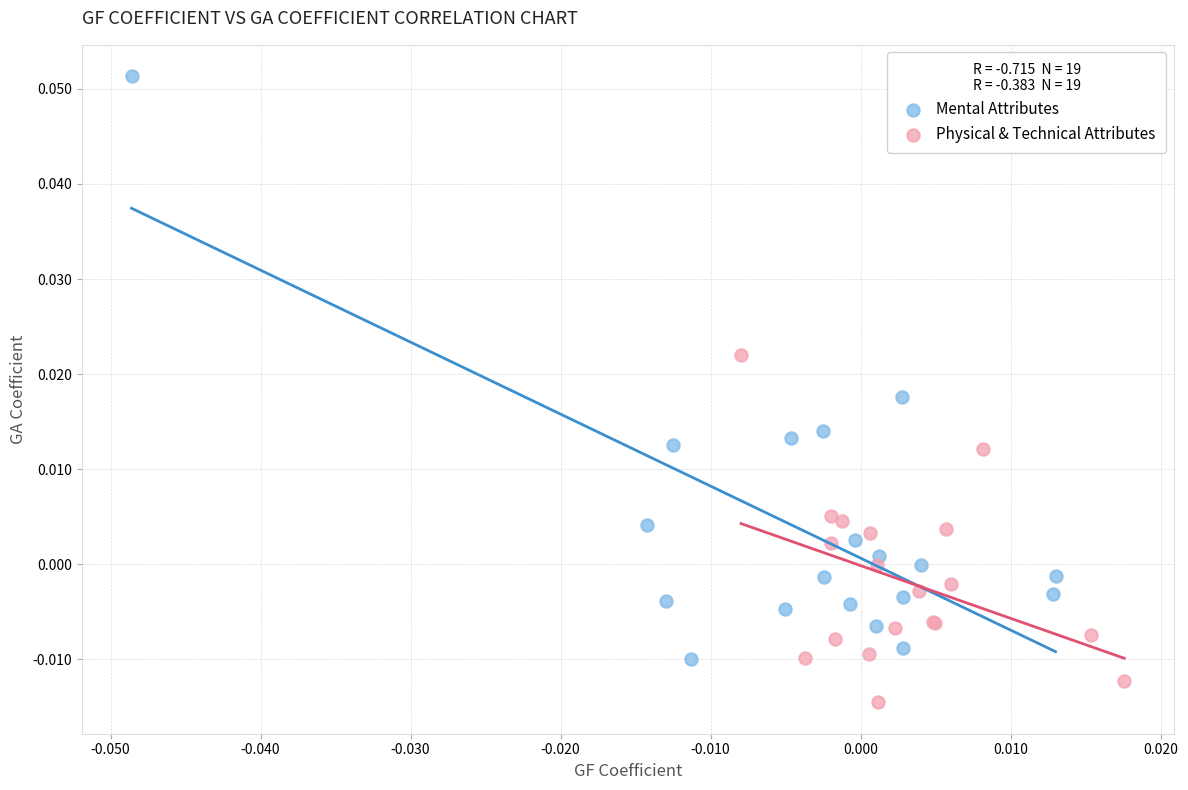

What are all the series names shown in the legend?

Mental Attributes, Physical & Technical Attributes